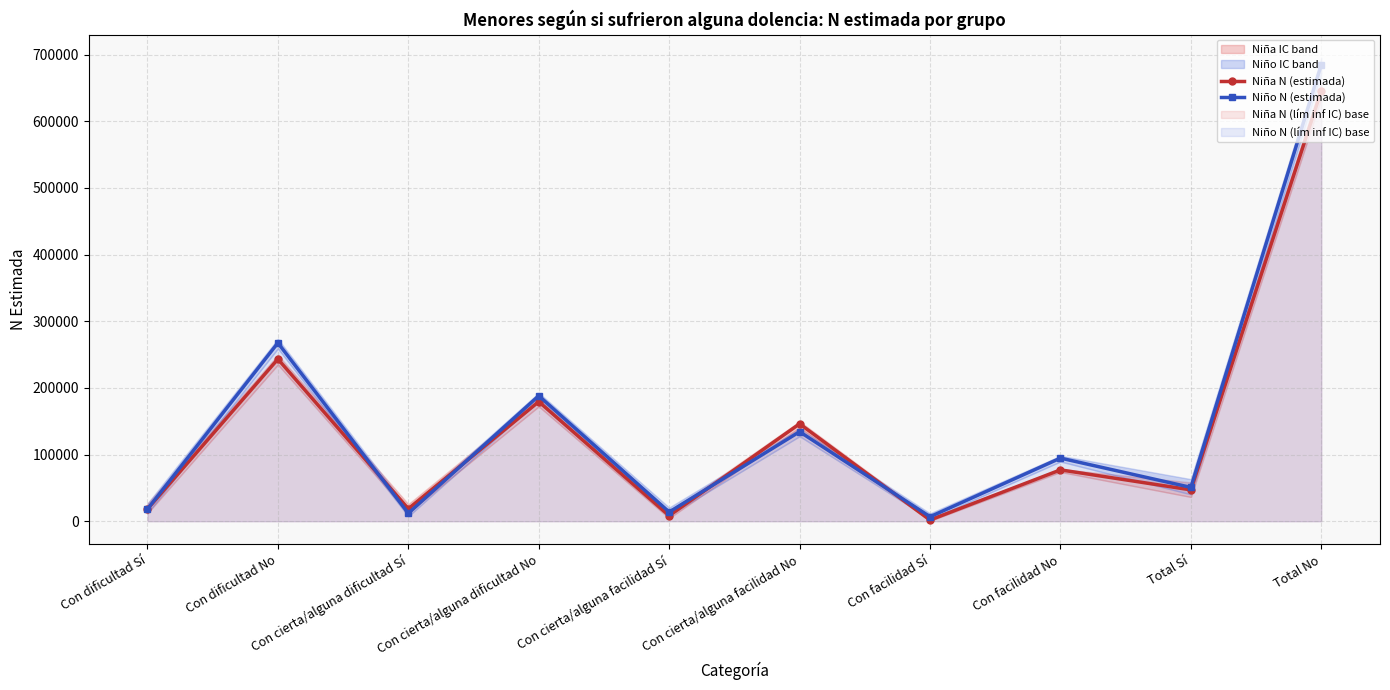

Reading left to right, what are all the values shown in this chart?

Niña N (estimada): Con dificultad Sí=18246	Con dificultad No=243267	Con cierta/alguna dificultad Sí=18689	Con cierta/alguna dificultad No=179384	Con cierta/alguna facilidad Sí=8319	Con cierta/alguna facilidad No=146115	Con facilidad Sí=1803	Con facilidad No=77050	Total Sí=47058	Total No=645816
Niño N (estimada): Con dificultad Sí=18290	Con dificultad No=267517	Con cierta/alguna dificultad Sí=11932	Con cierta/alguna dificultad No=188177	Con cierta/alguna facilidad Sí=13808	Con cierta/alguna facilidad No=134339	Con facilidad Sí=6731	Con facilidad No=94721	Total Sí=50760	Total No=684755